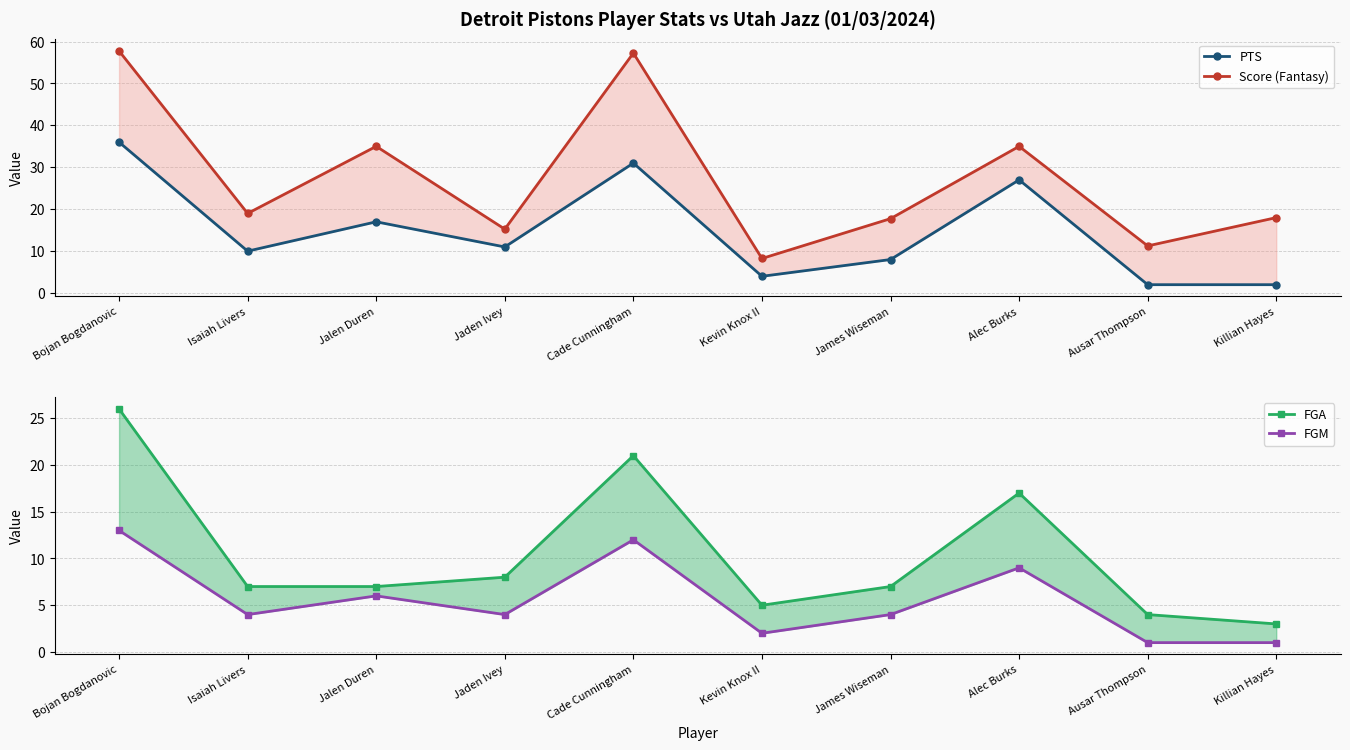

At Killian Hayes, list the series in order from smallest to largest.

FGM, PTS, FGA, Score (Fantasy)